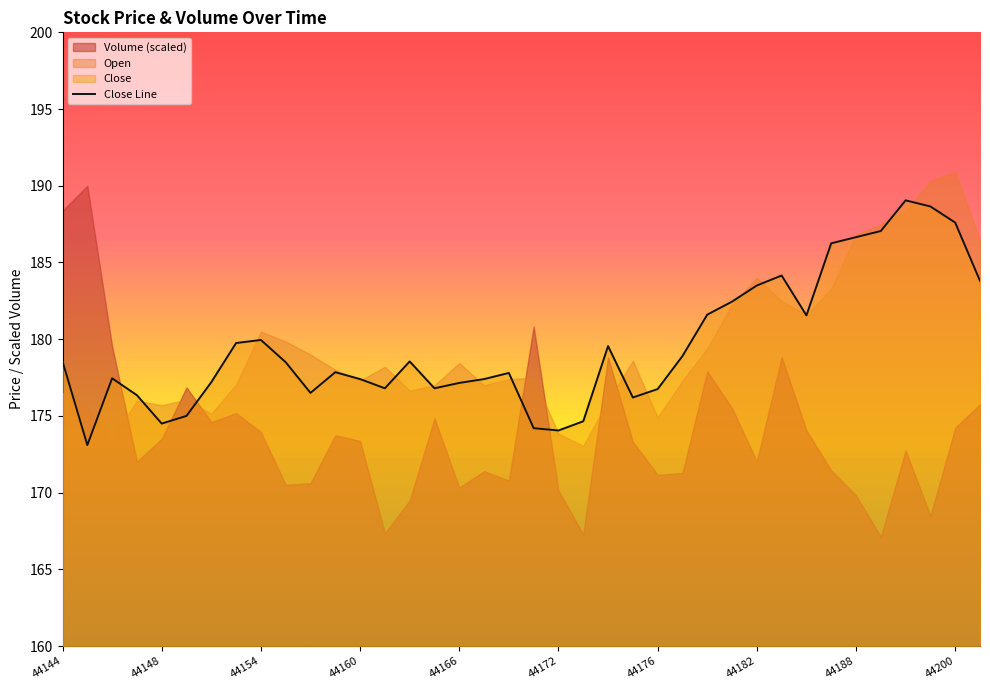

True or false: Close Line has a value of 258.0 at 44182.

False